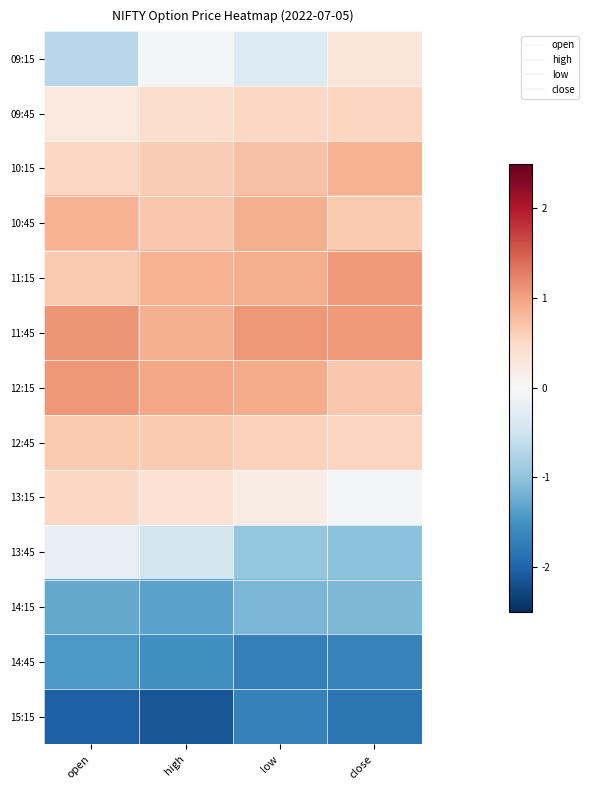

Rank the series at low from highest to lowest value.

11:45, 12:15, 11:15, 10:45, 10:15, 12:45, 09:45, 13:15, 09:15, 13:45, 14:15, 15:15, 14:45